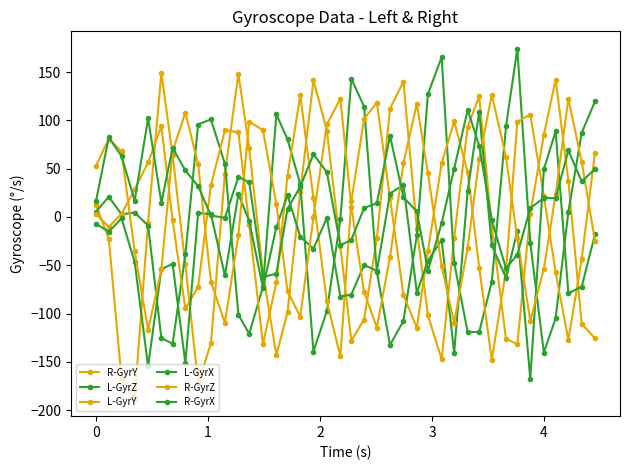

How many lines are shown in the chart?

6